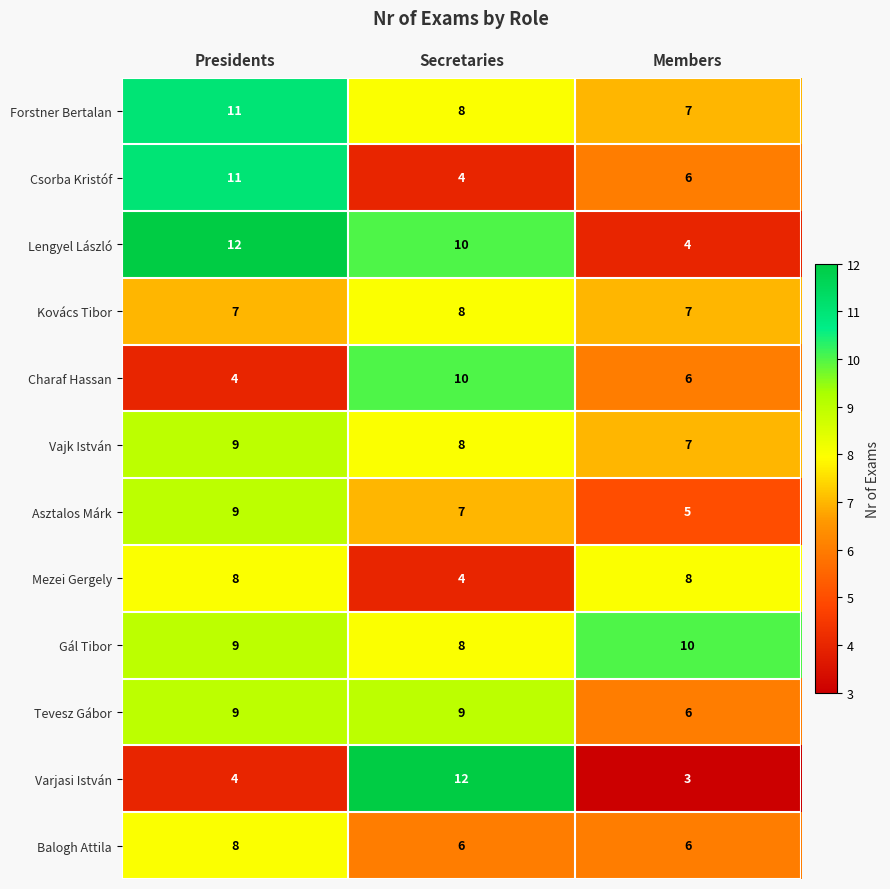

What is the spread (max minus min) of values at Presidents?

8